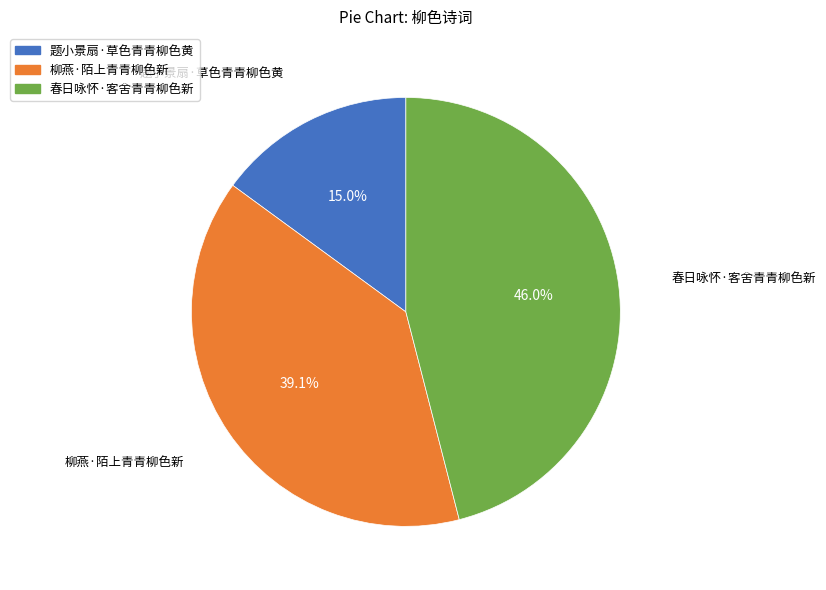

Rank the categories by value from lowest to highest.

题小景扇·草色青青柳色黄, 柳燕·陌上青青柳色新, 春日咏怀·客舍青青柳色新